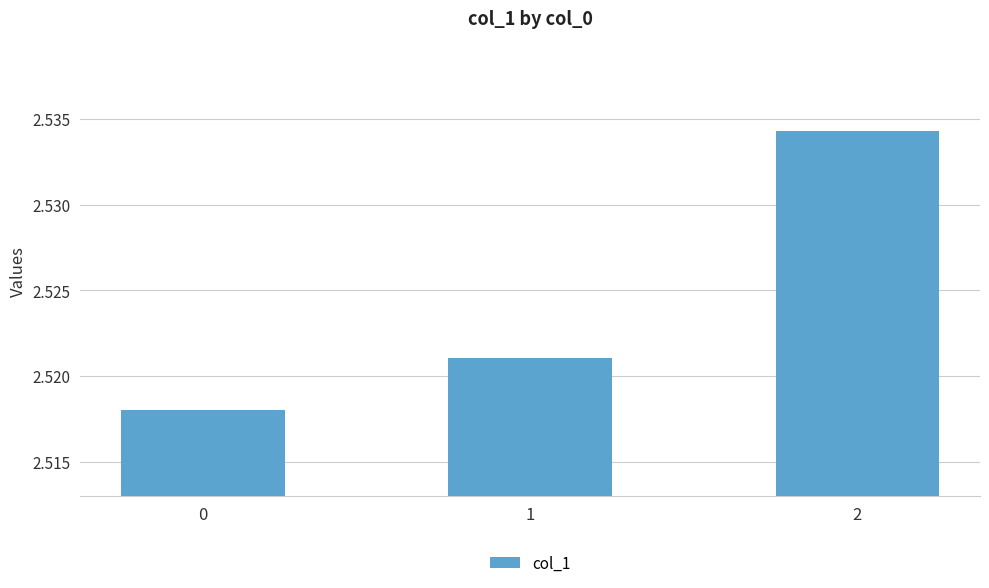

How many values are between 2 and 3?

3